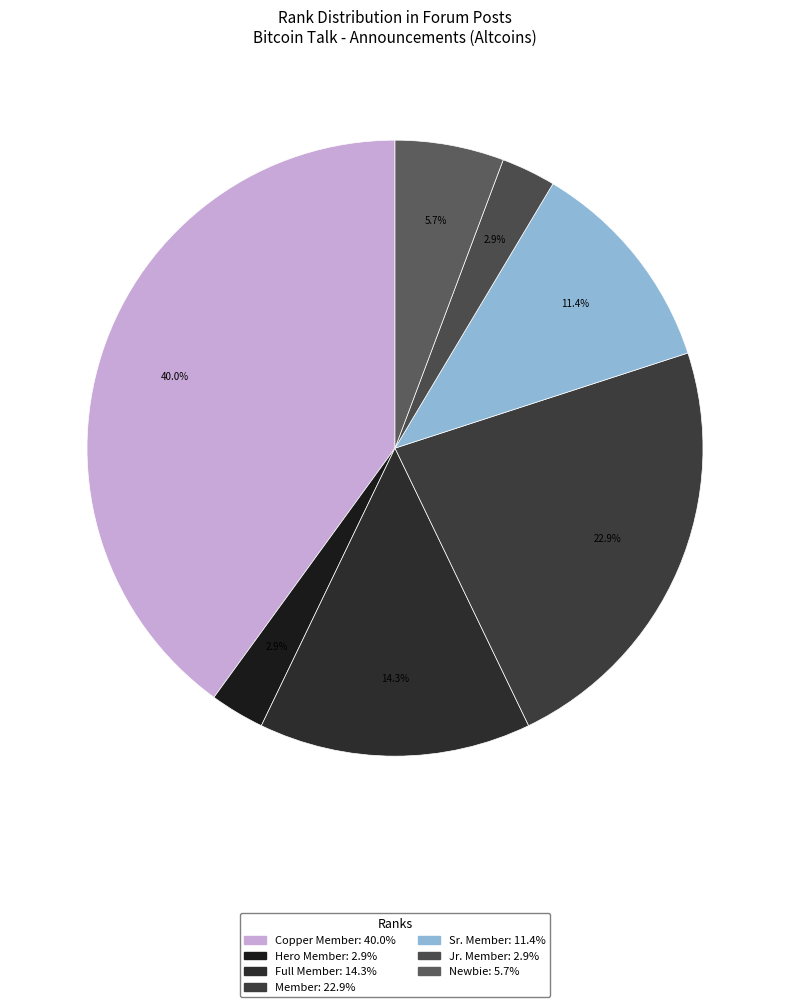

The Hero Member slice represents 3% of the pie. True or false?

True